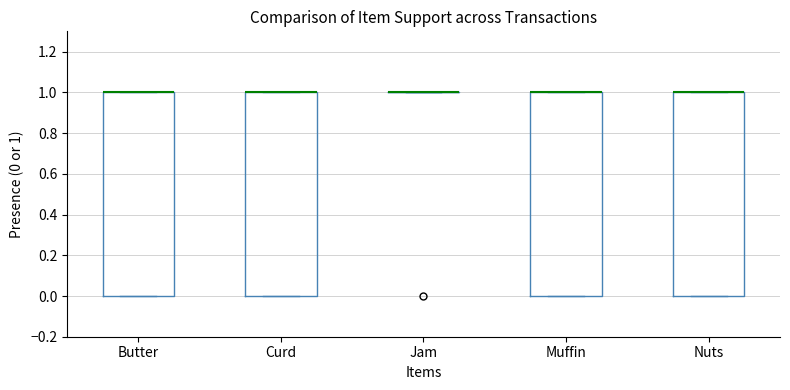

Reading left to right, transcribe this box plot: for each box, give where its median line is, the range the box spans, and where its two whiskers end, as read against the y-axis. The values are not printed on the chart, so give them approximately, as read against the axis.

Butter: median 1 (drawn on the box's upper edge), box 0 to 1, whiskers 0 to 1
Curd: median 1 (drawn on the box's upper edge), box 0 to 1, whiskers 0 to 1
Jam: box collapsed to a line at 1, whiskers 1 to 1
Muffin: median 1 (drawn on the box's upper edge), box 0 to 1, whiskers 0 to 1
Nuts: median 1 (drawn on the box's upper edge), box 0 to 1, whiskers 0 to 1